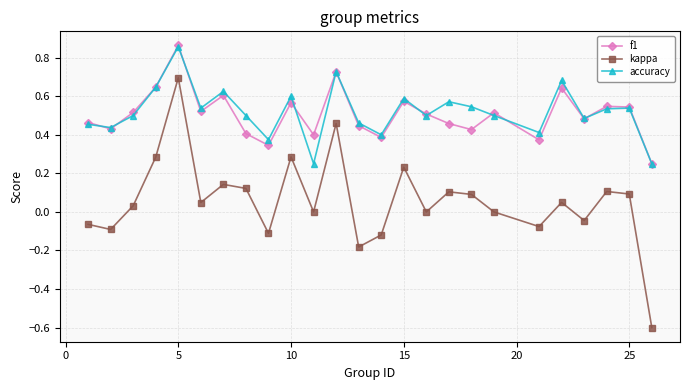

In f1, how many points are higher than both neighbors (excluding endpoints)?

8